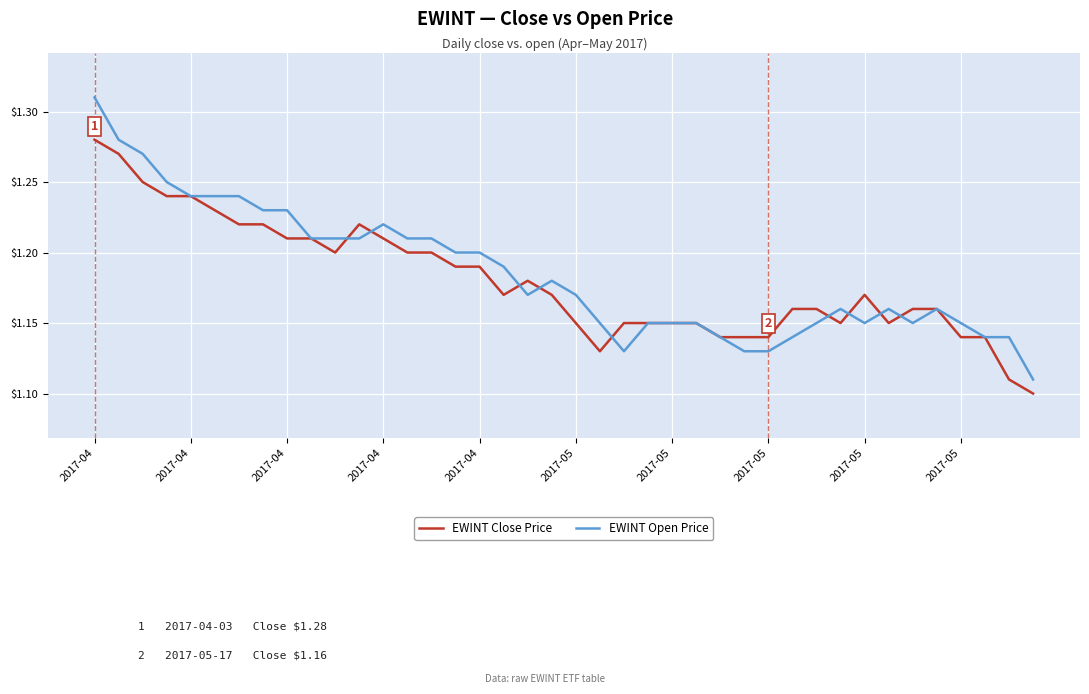

List the series in order of their peak value, lowest first.

EWINT Close Price, EWINT Open Price